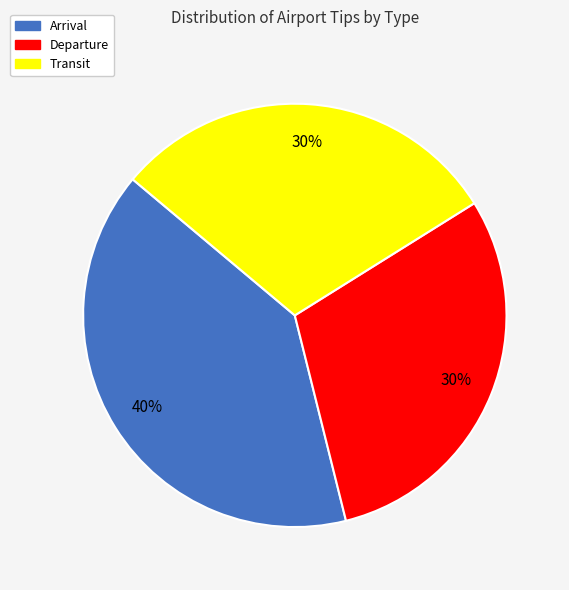

What is the ratio of the value at Transit to the value at Departure?

1.0